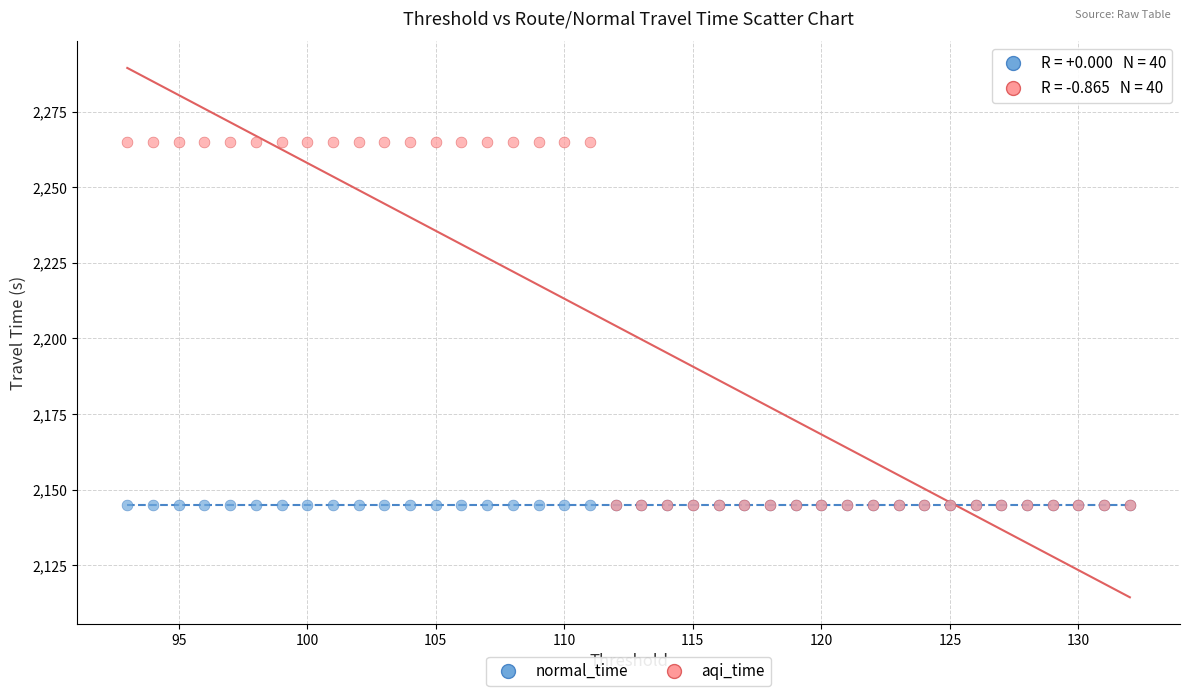

Which series reaches the maximum Y coordinate?

aqi_time